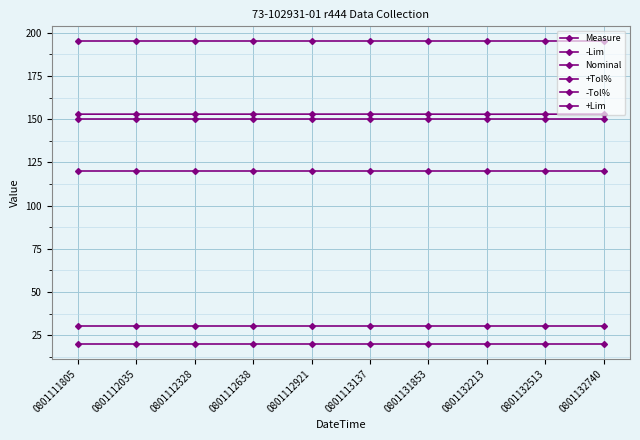

Rank the series at 0801113137 from lowest to highest value.

-Tol%, +Tol%, -Lim, Nominal, Measure, +Lim